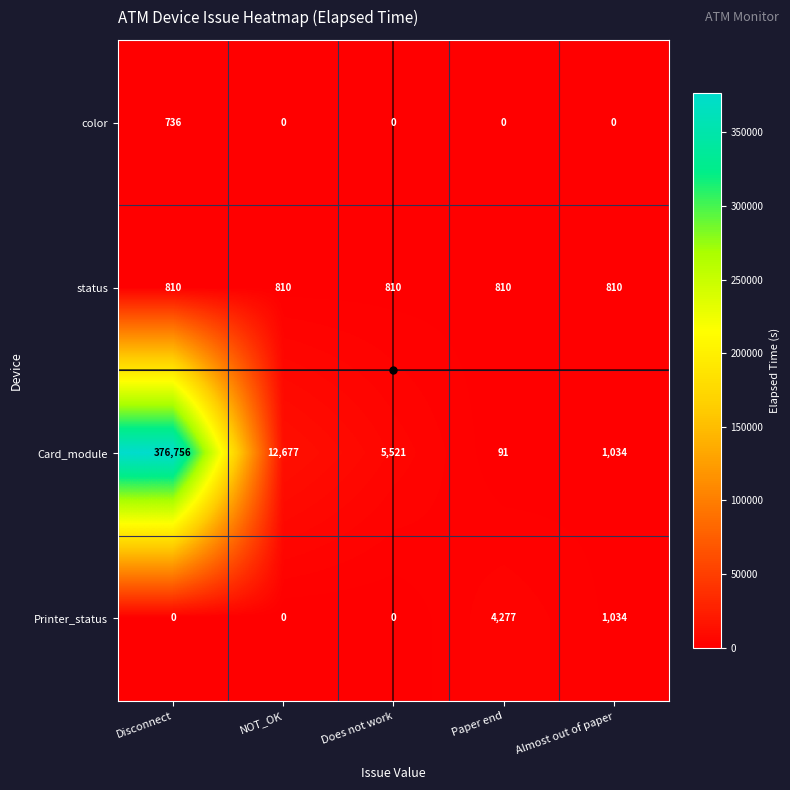

The status series shows 490 at Does not work. True or false?

False